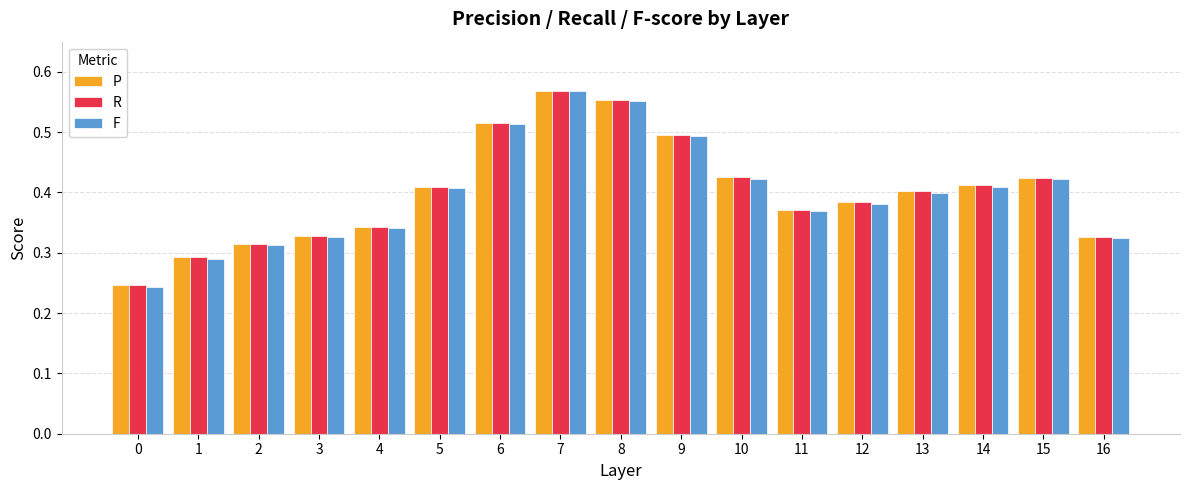

At which label does P reach its peak?

7